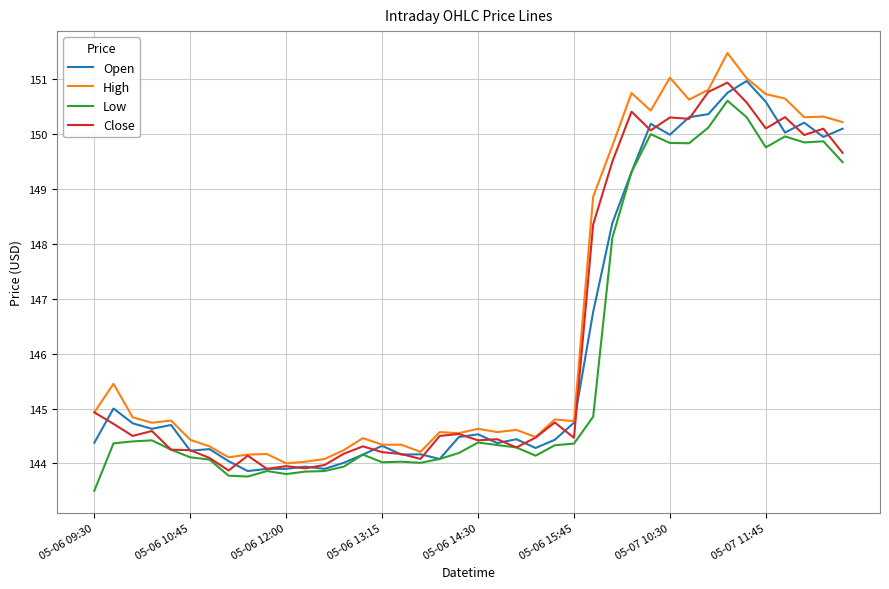

Which series has the largest total across all categories?

High